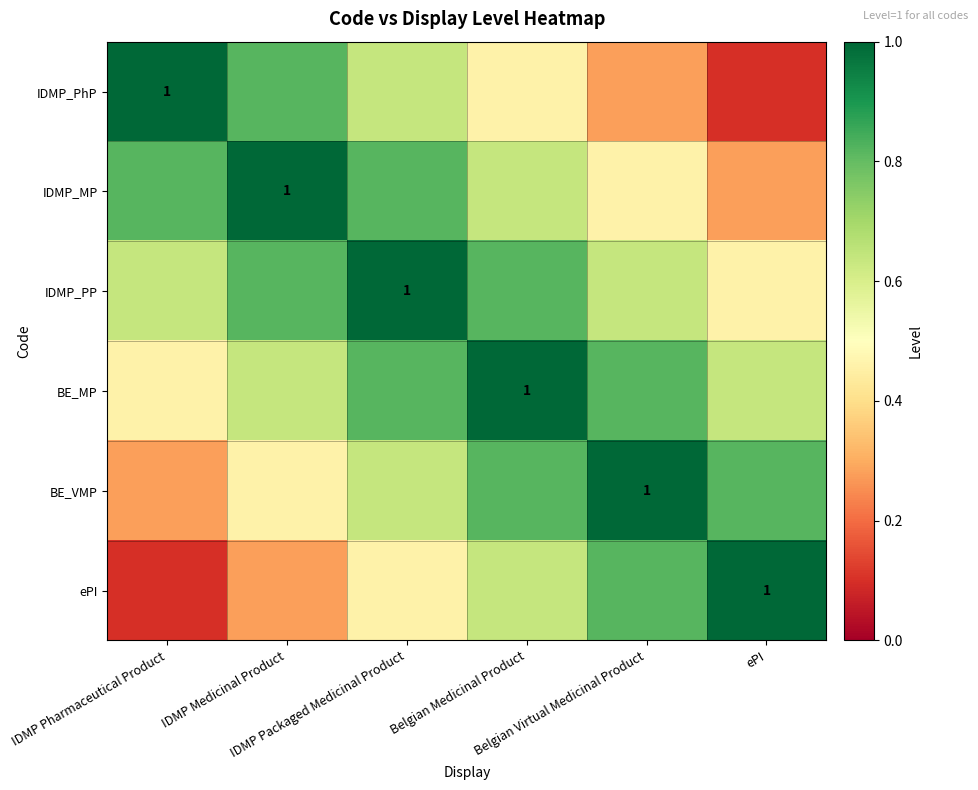

How many BE_MP values are between 0 and 1?

6